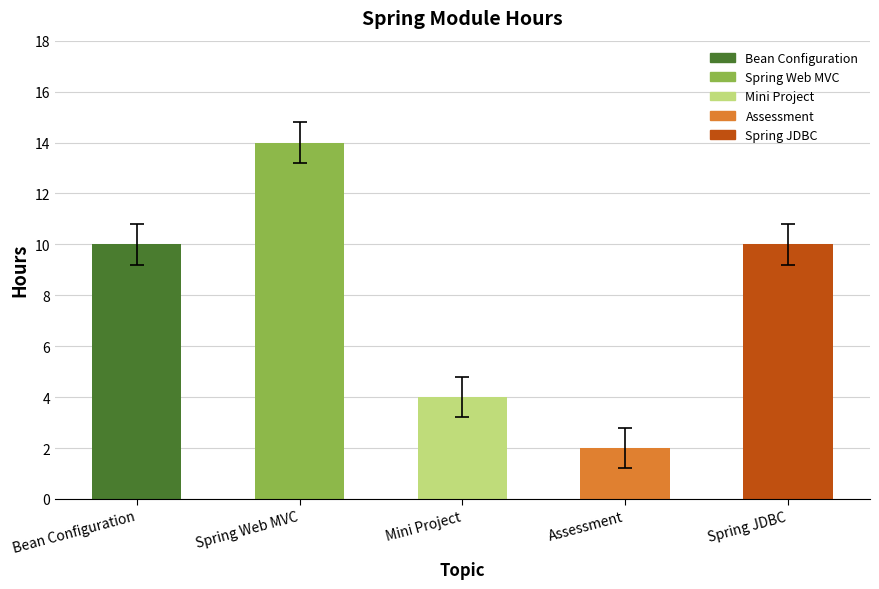

What is the difference between the maximum and second lowest values?

10